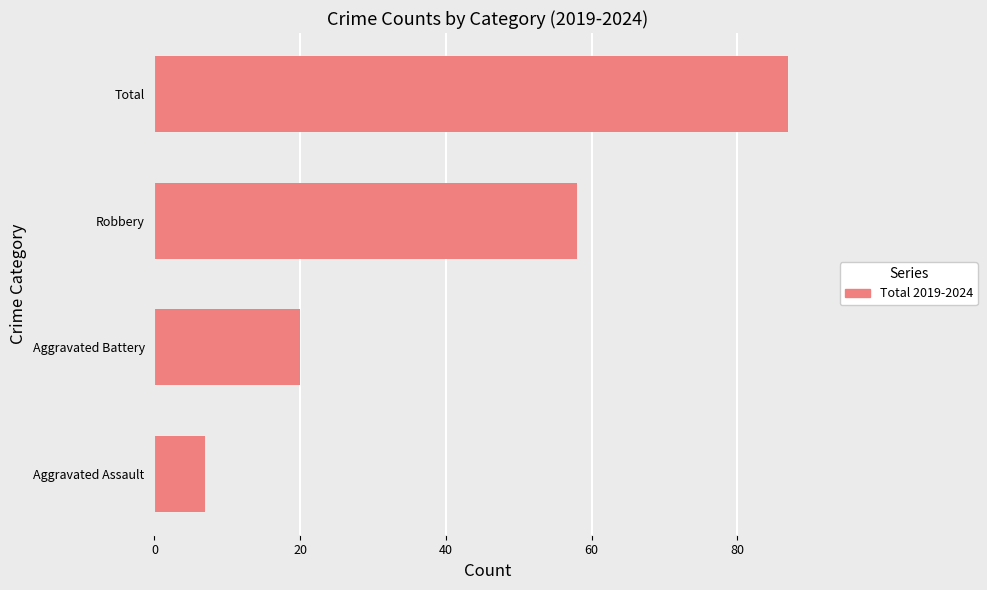

Which has a higher value, Aggravated Battery or Total?

Total